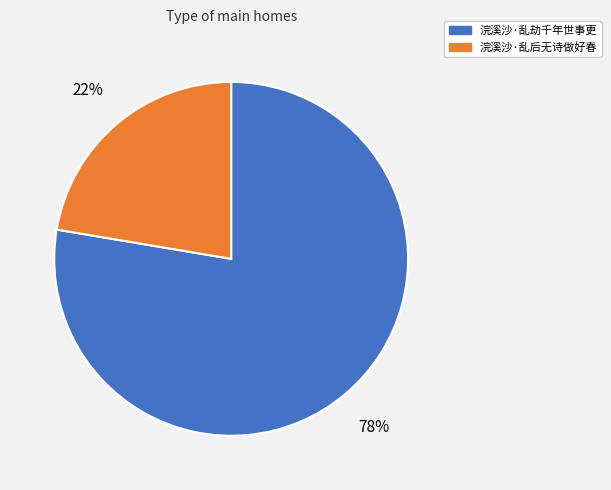

Combined, do 浣溪沙·乱劫千年世事更 and 浣溪沙·乱后无诗做好春 account for over 50%?

Yes